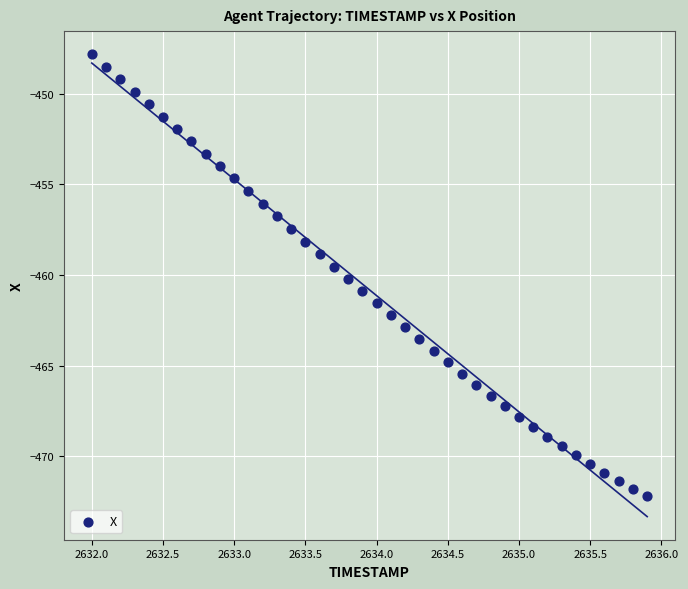

What is the range of X values (max minus min)?

3.9